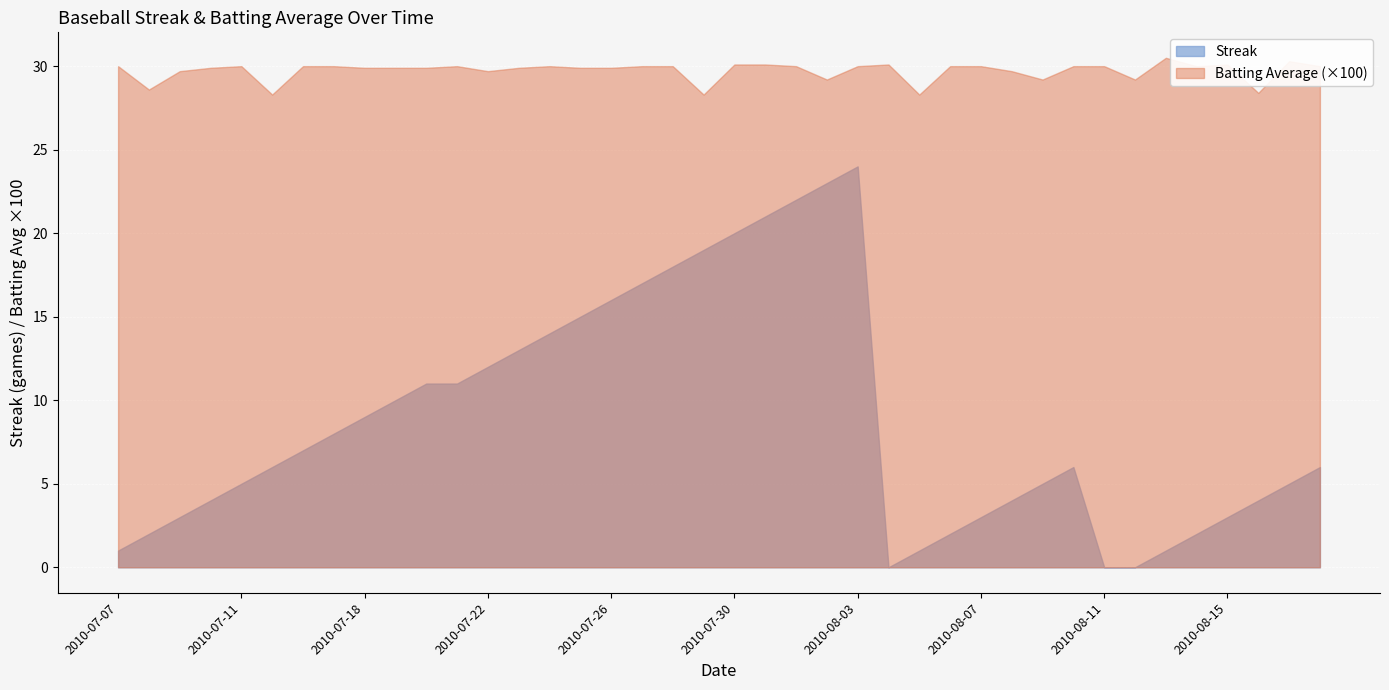

What is the lowest value of the Batting Average1 series?

0.3